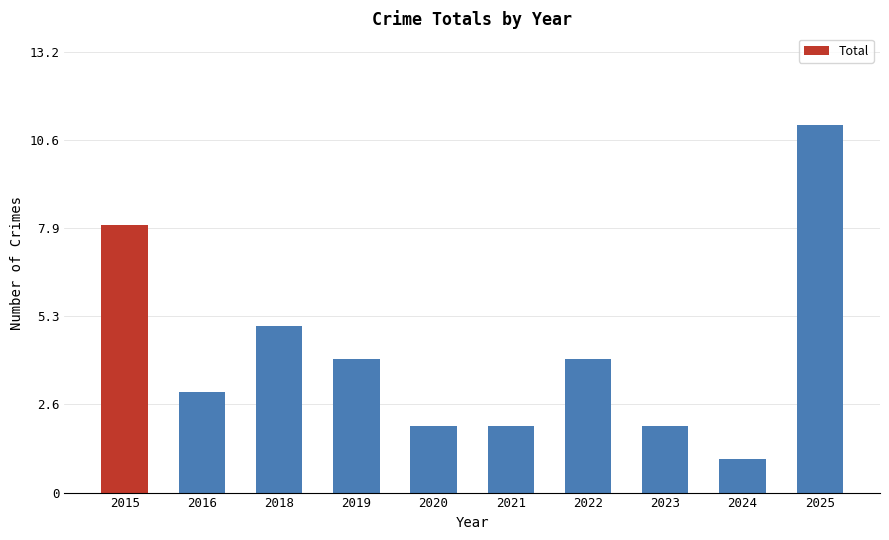

Between 2025 and 2015, which is larger?

2025